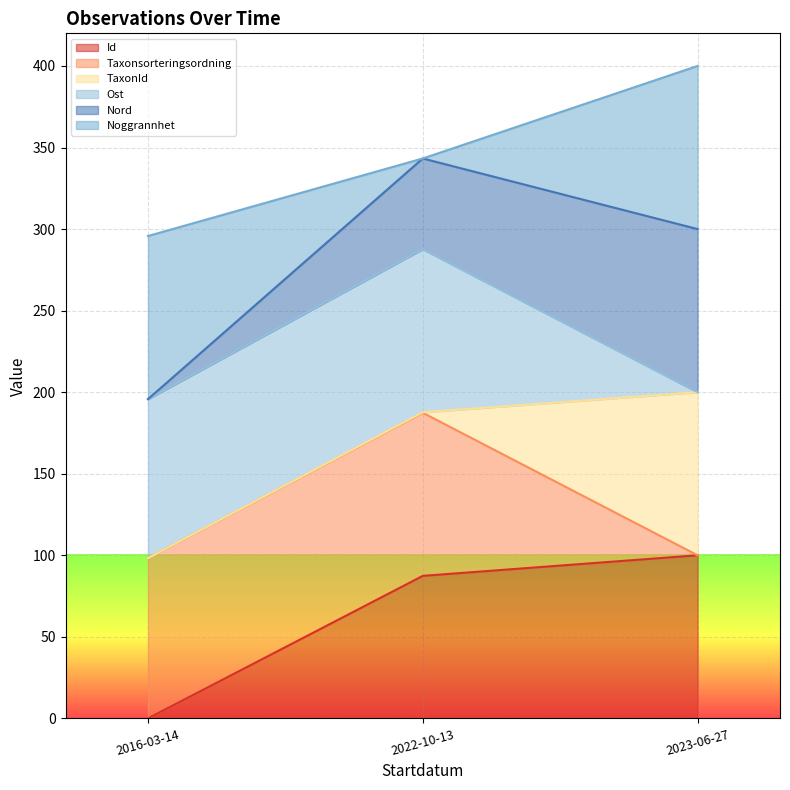

What value does the Noggrannhet series have at 2016-03-14?

98.3